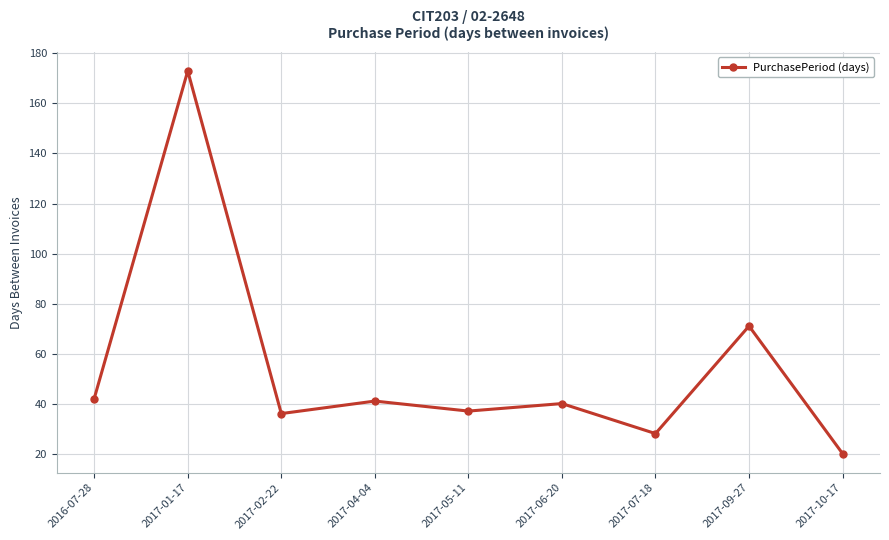

Count the number of categories in the chart.

9